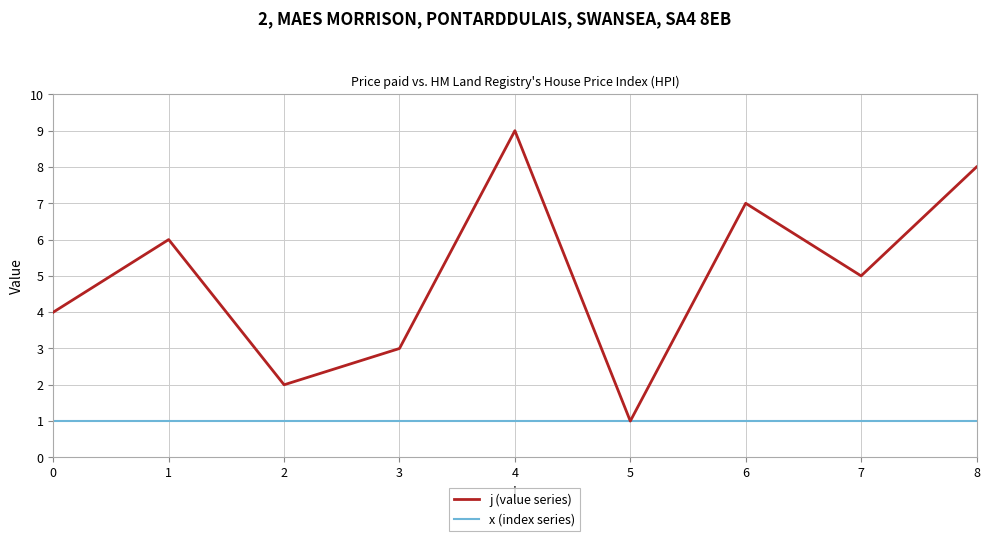

Reading left to right, what are all the values shown in this chart?

j (value series): 4	6	2	3	9	1	7	5	8
x (index series): 1	1	1	1	1	1	1	1	1